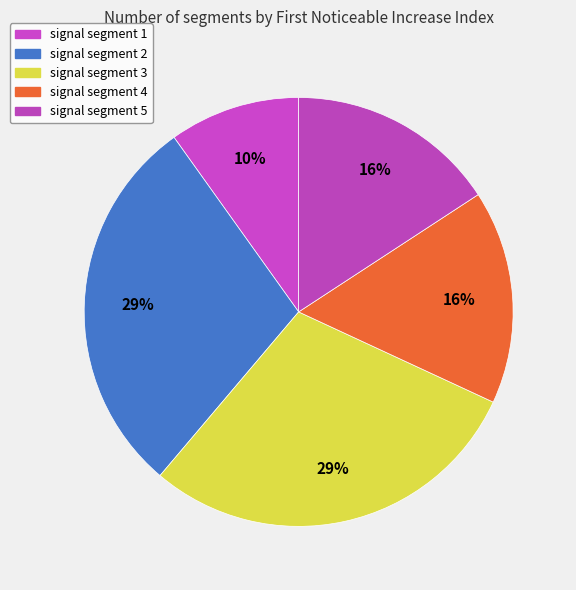

Count the number of slices in the pie.

5